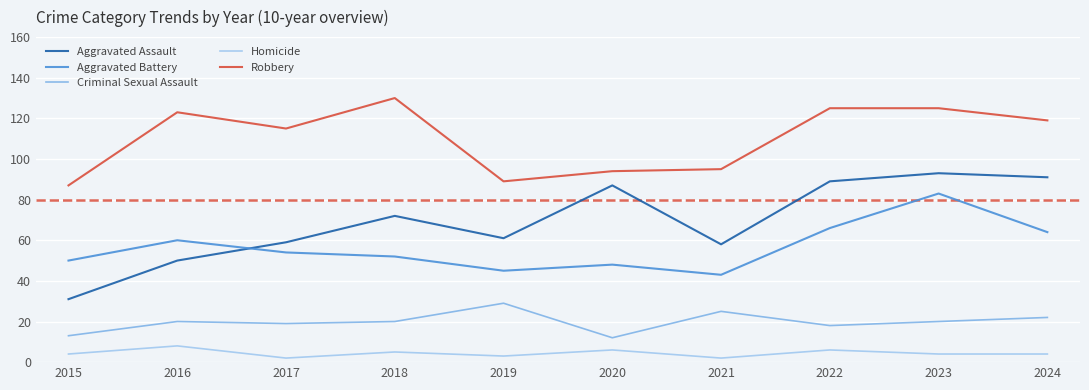

What is the value of the Aggravated Battery point at the 3rd from the left?

54